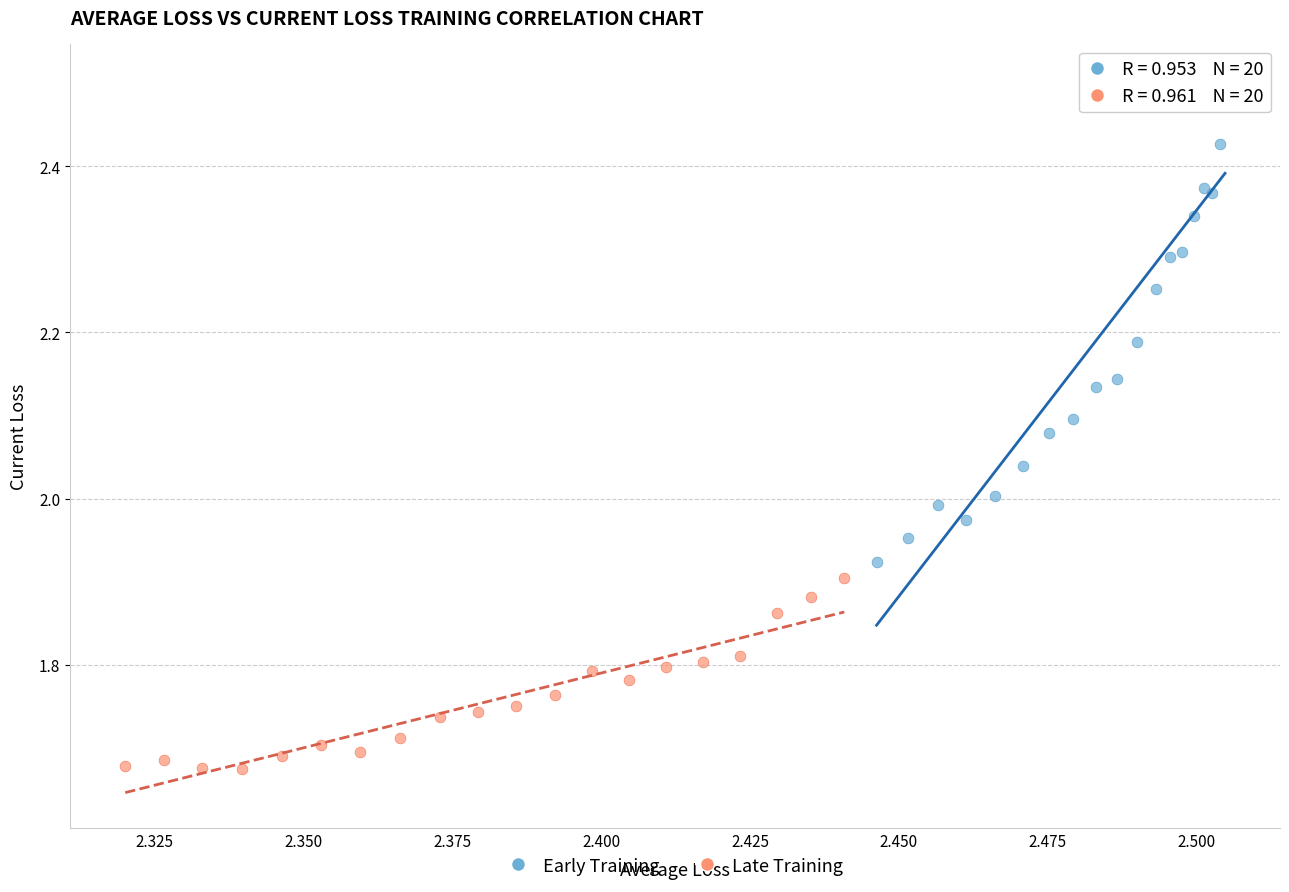

Which series has the largest Y range (max minus min)?

Early Training